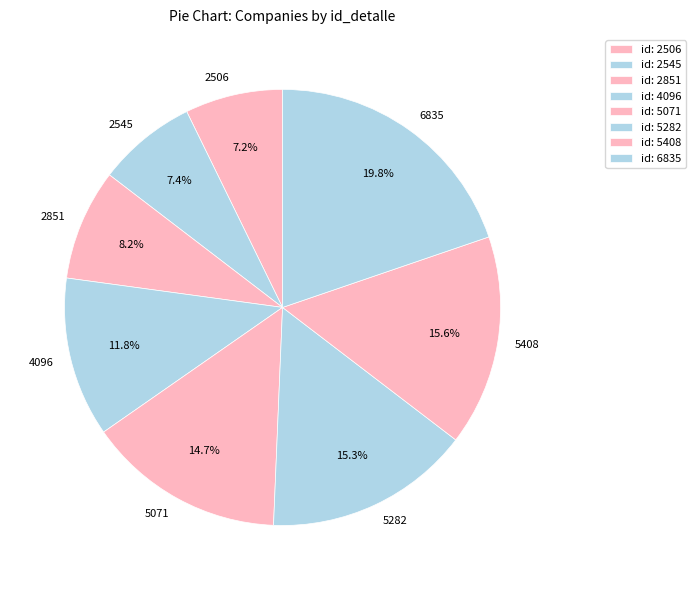

To the nearest percent, what portion does 2851 represent?

8%